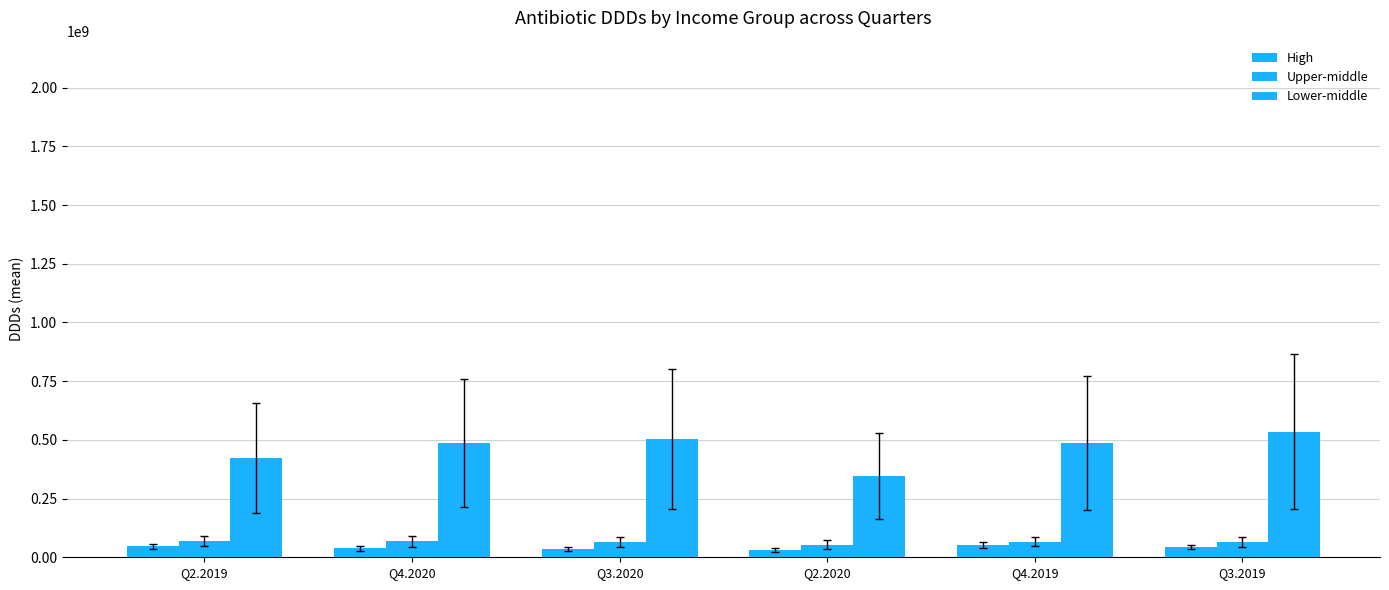

How many values in the Upper-middle series exceed 67158636?

3